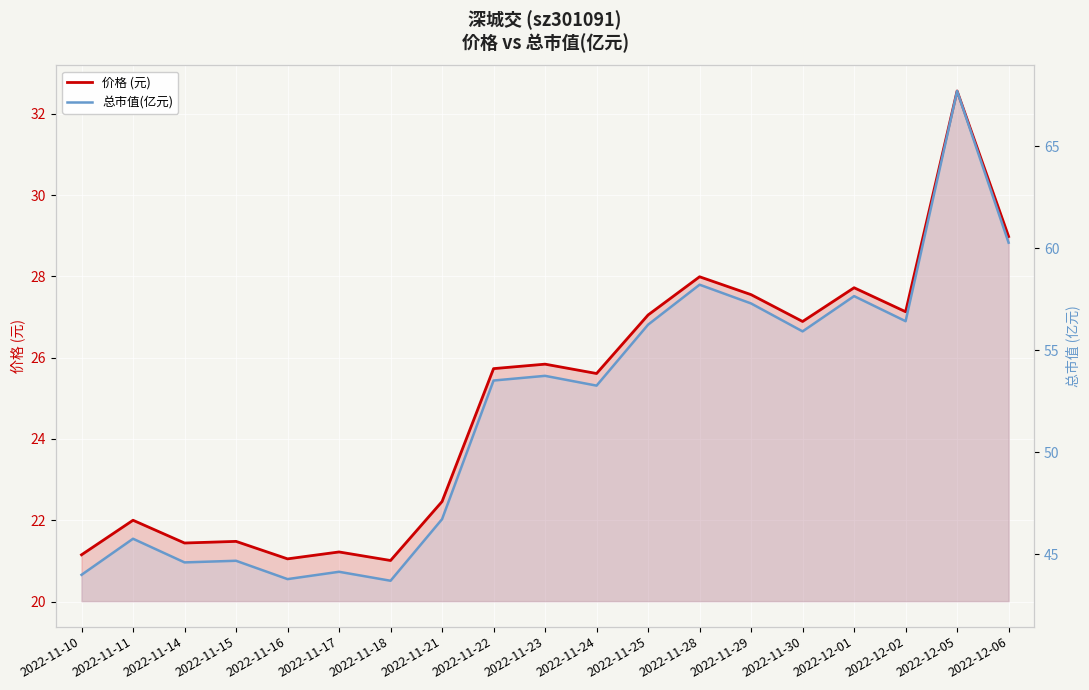

What is the greatest value displayed?

67.7